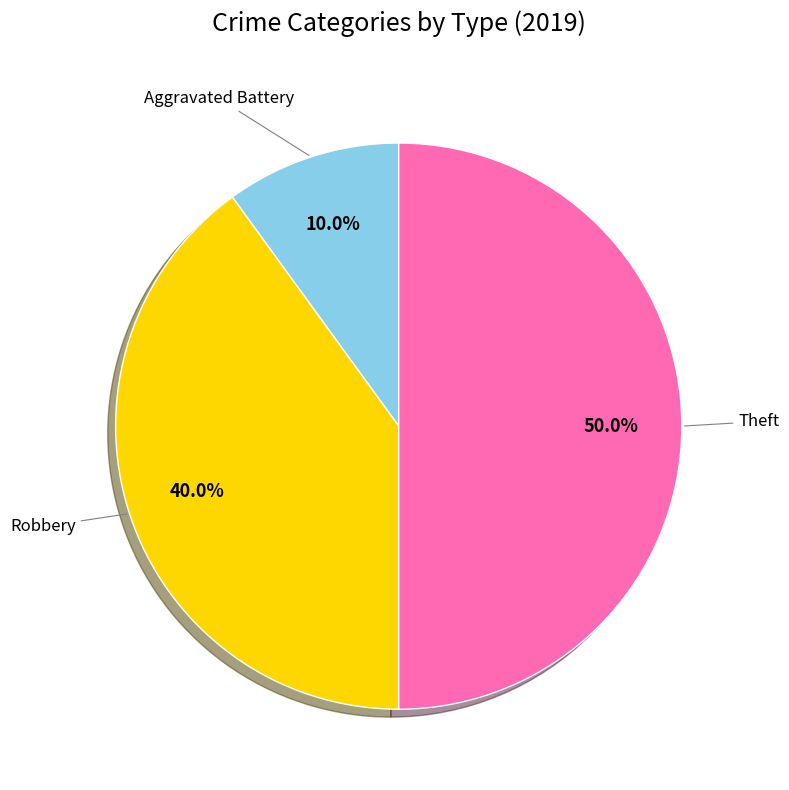

What is the total percentage of Aggravated Battery and Theft?

60.0%